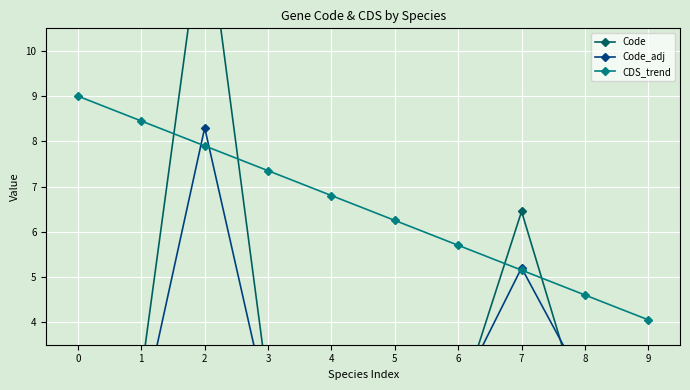

At which label does Code reach its minimum?

9